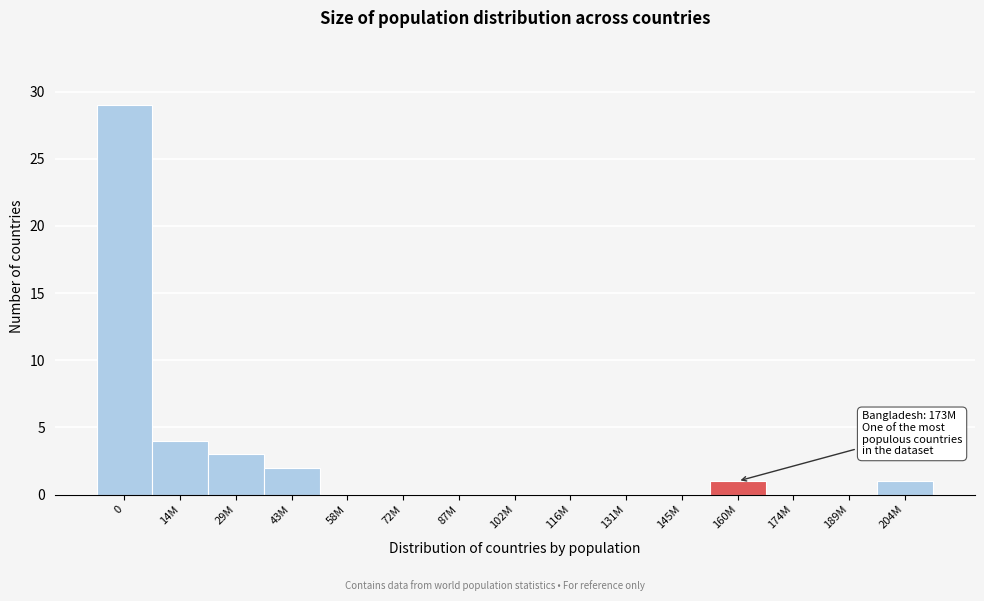

Reading left to right, list all the values displayed in this chart.

0=29	14M=4	29M=3	43M=2	58M=0	72M=0	87M=0	102M=0	116M=0	131M=0	145M=0	160M=1	174M=0	189M=0	204M=1